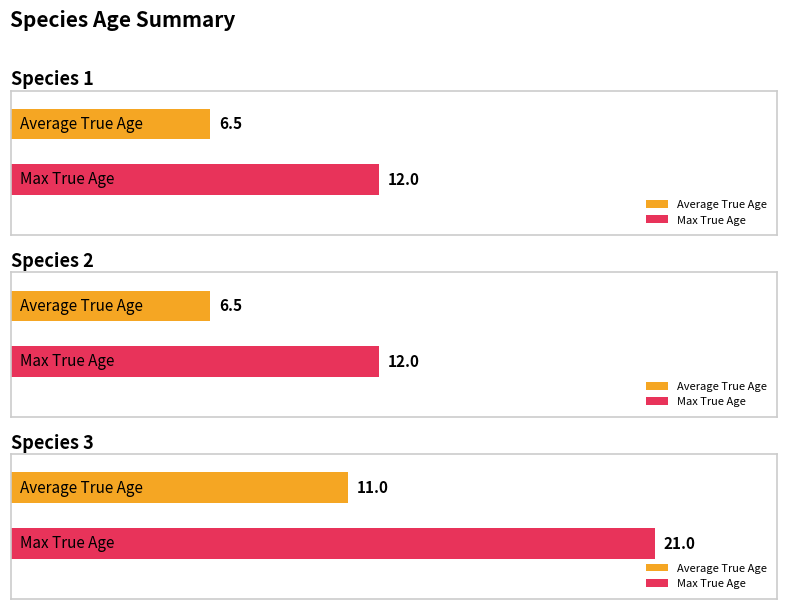

Between Species 1 and Species 3, which is larger?

Species 3